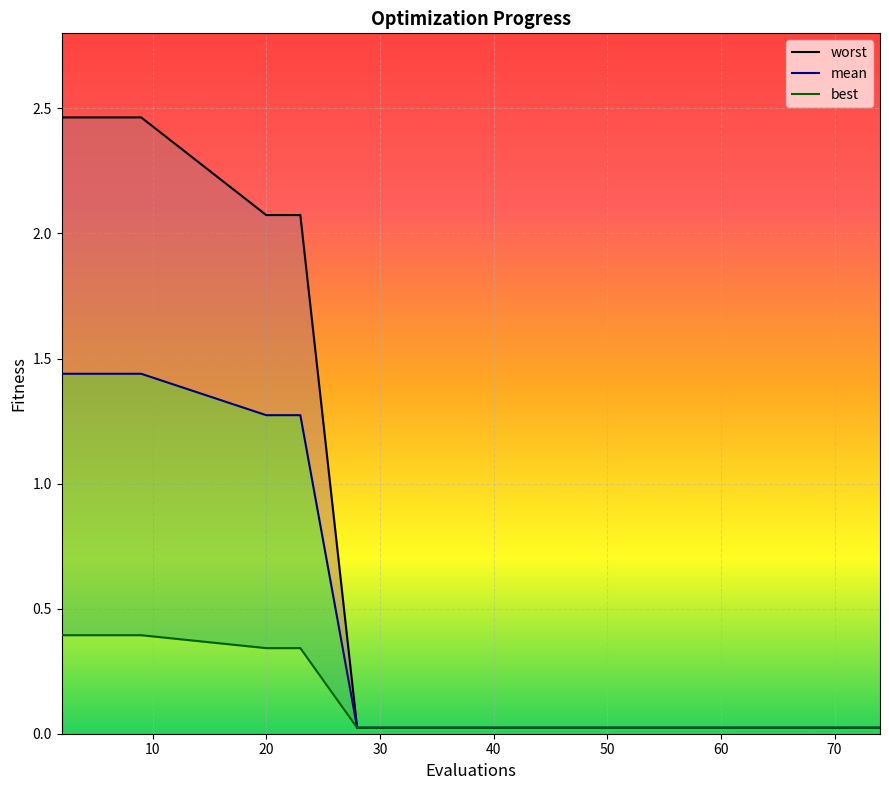

Between 74 and 34, which is larger?

74